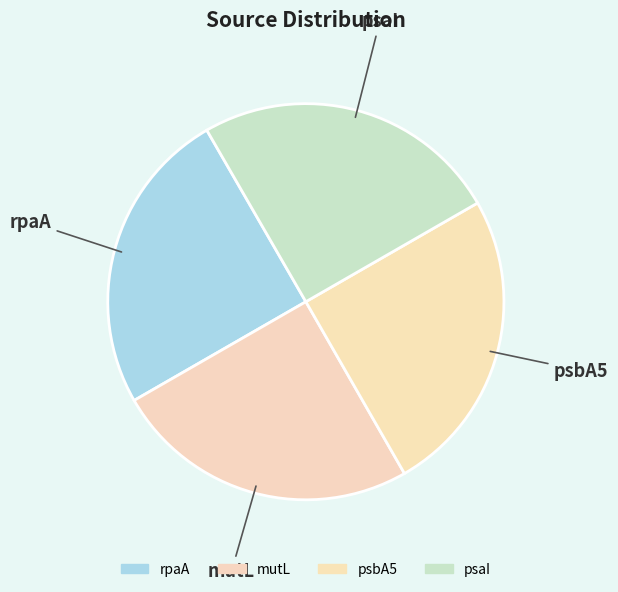

True or false: psaI accounts for 16% of the total.

False